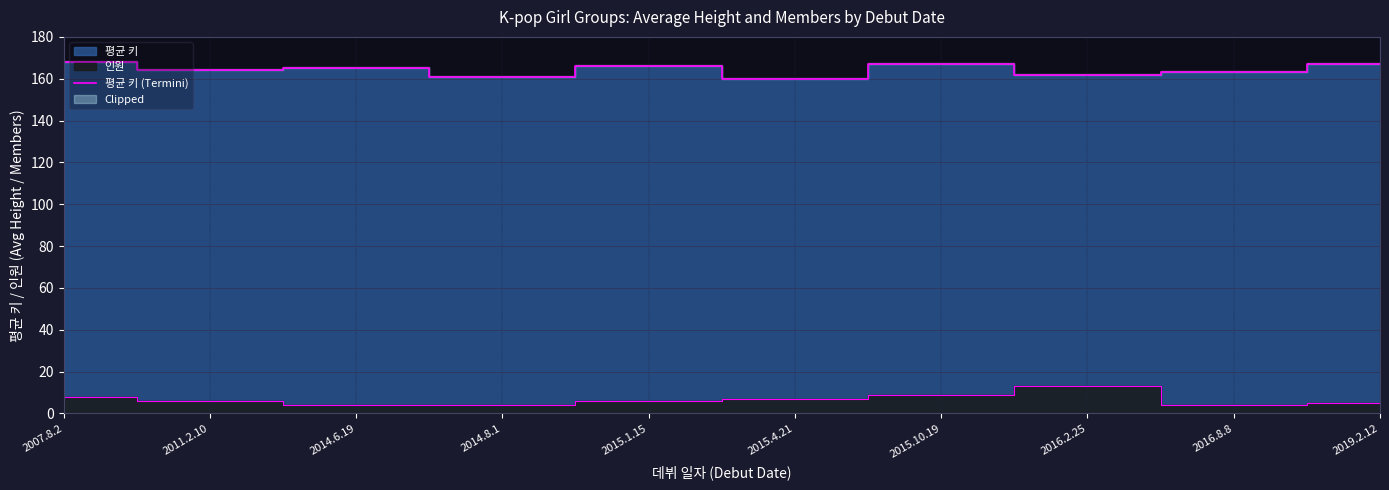

Rank the categories by value from lowest to highest.

2015.4.21, 2014.8.1, 2016.2.25, 2016.8.8, 2011.2.10, 2014.6.19, 2015.1.15, 2015.10.19, 2019.2.12, 2007.8.2